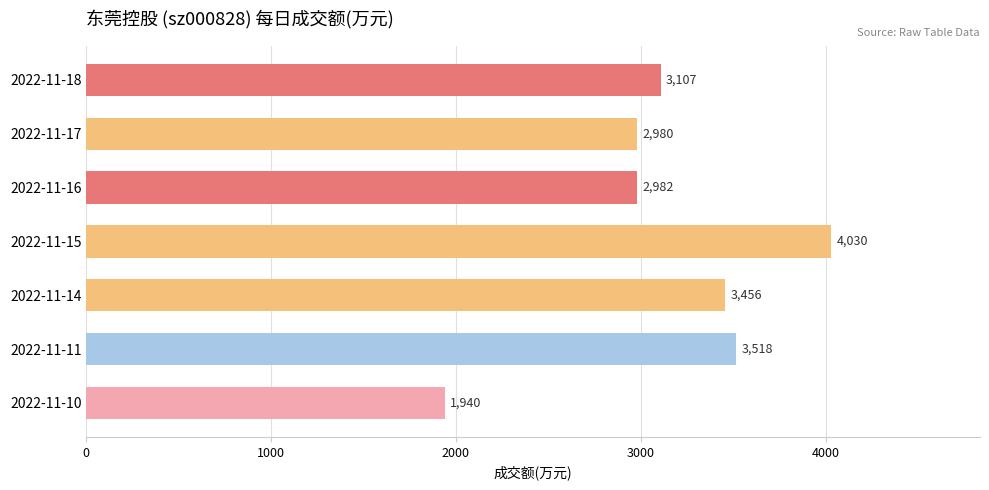

What is the difference between the second highest and minimum values?

1578